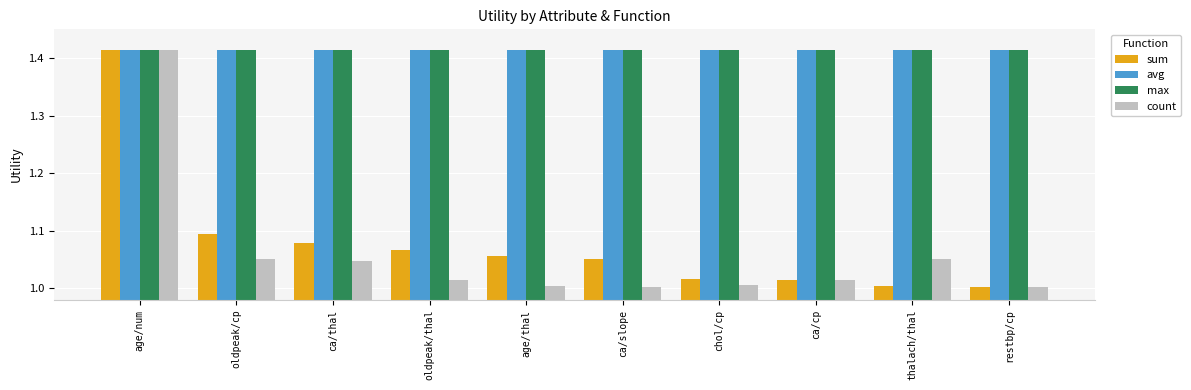

Is the value of count at ca/slope greater than the value of max at oldpeak/cp?

No